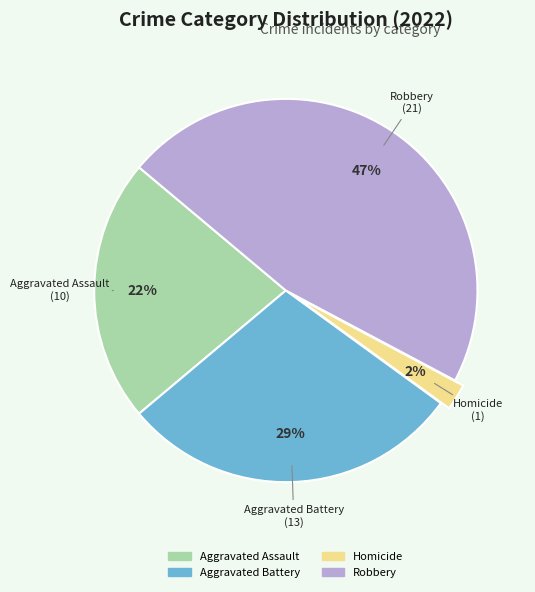

Does any single category account for the majority?

No